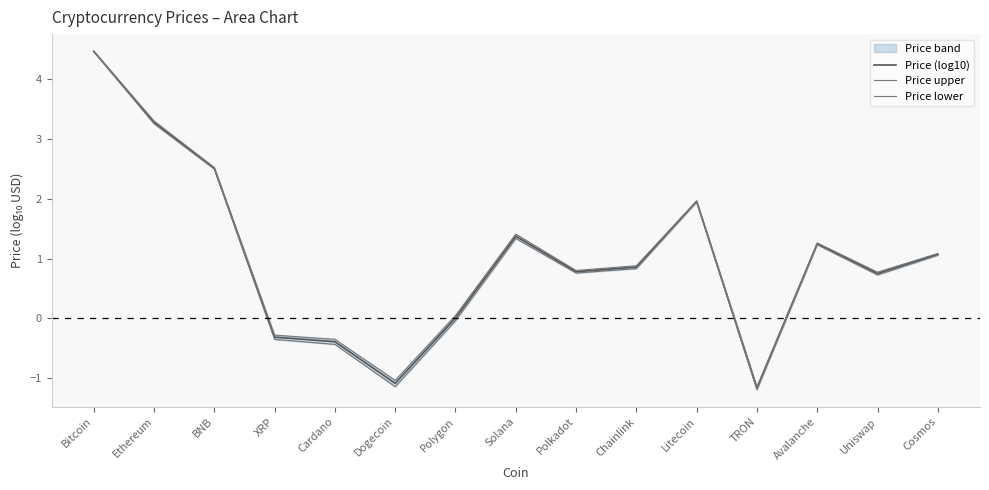

True or false: Price upper has a value of 3.3 at BNB.

False